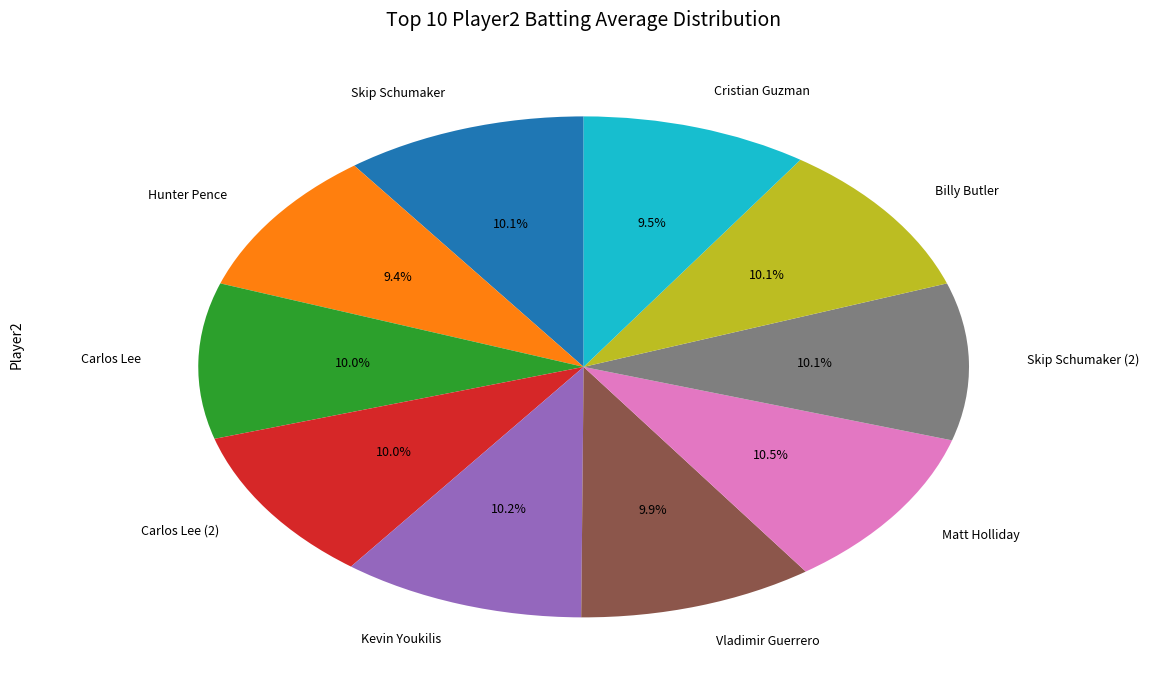

To the nearest percent, what portion does Vladimir Guerrero represent?

10%